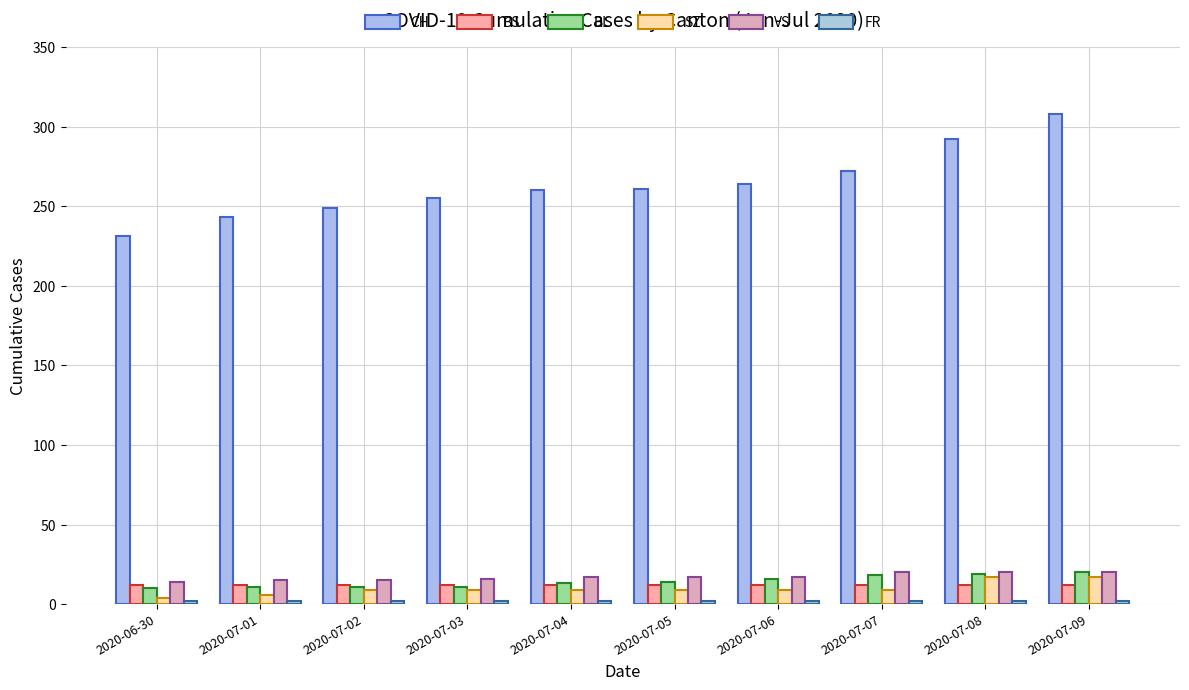

What is the minimum value for SZ?

4